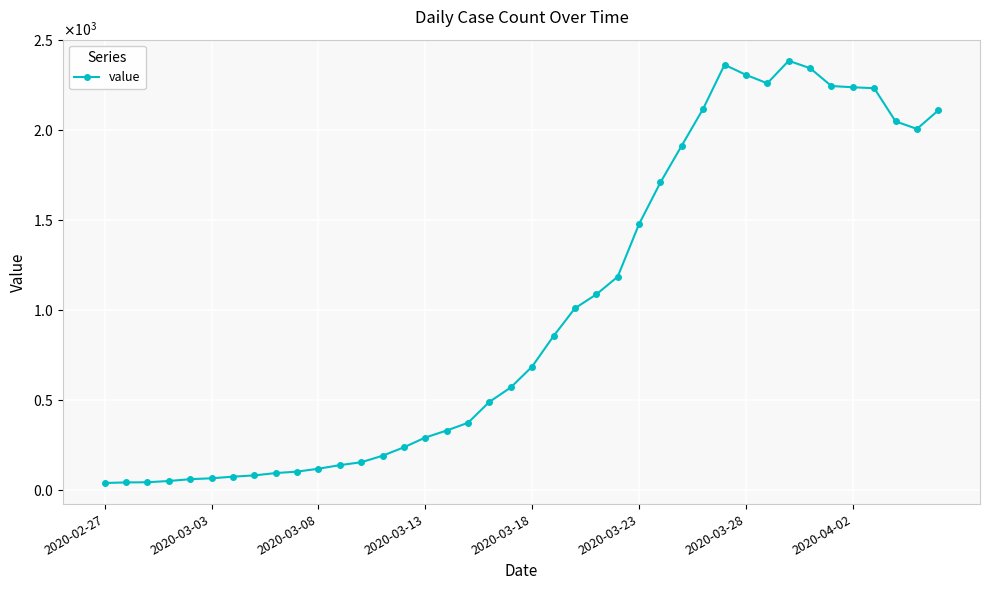

Does the chart have visible grid lines?

Yes